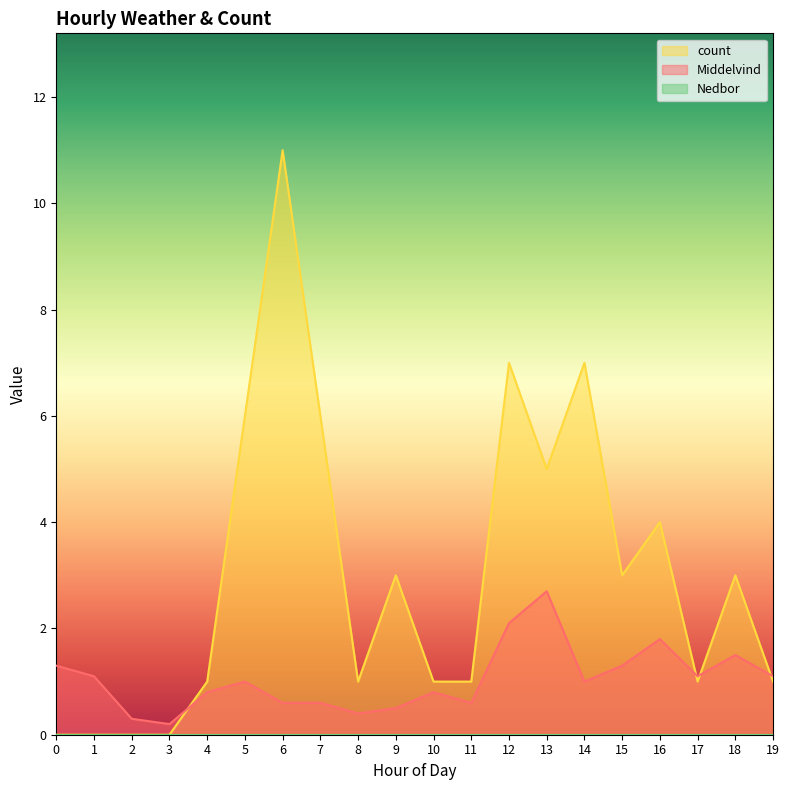

The value of Middelvind at 7 is 0.3. True or false?

False